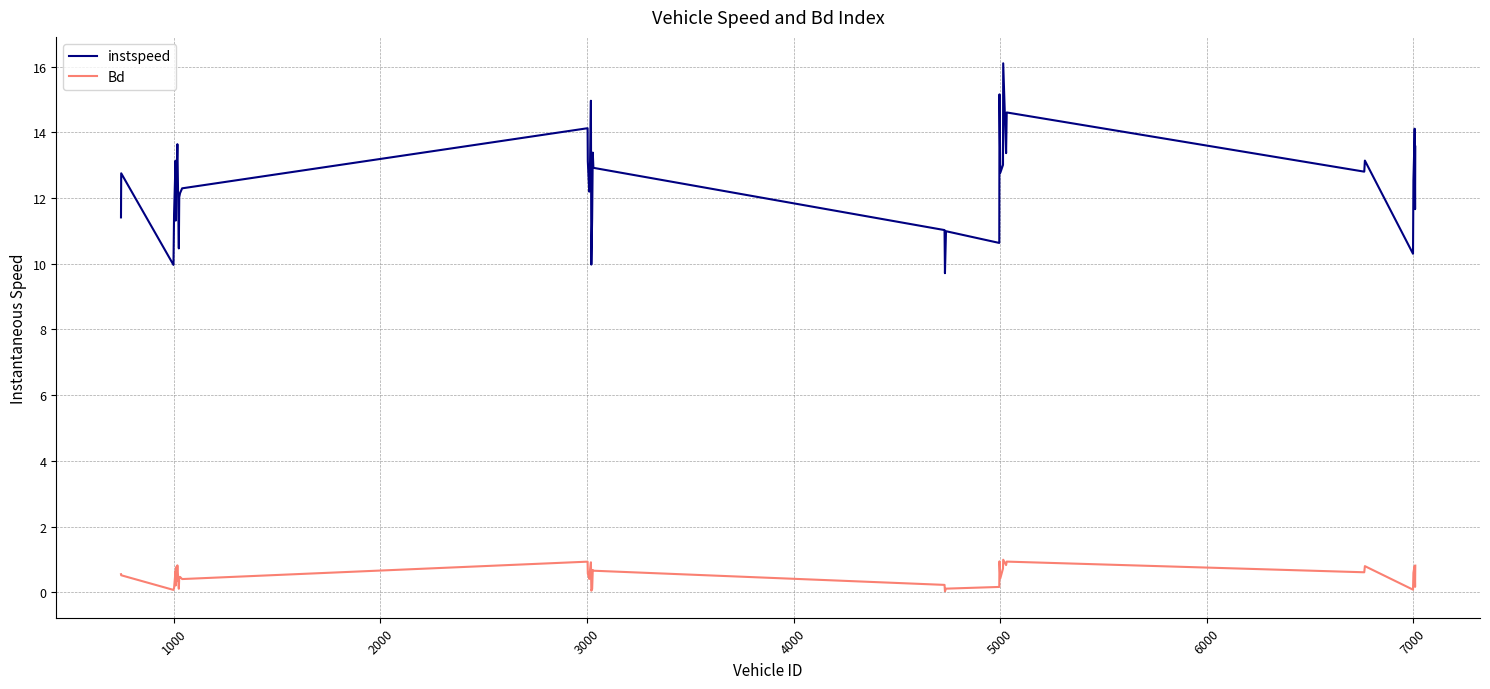

True or false: Bd and instspeed intersect in this chart.

False